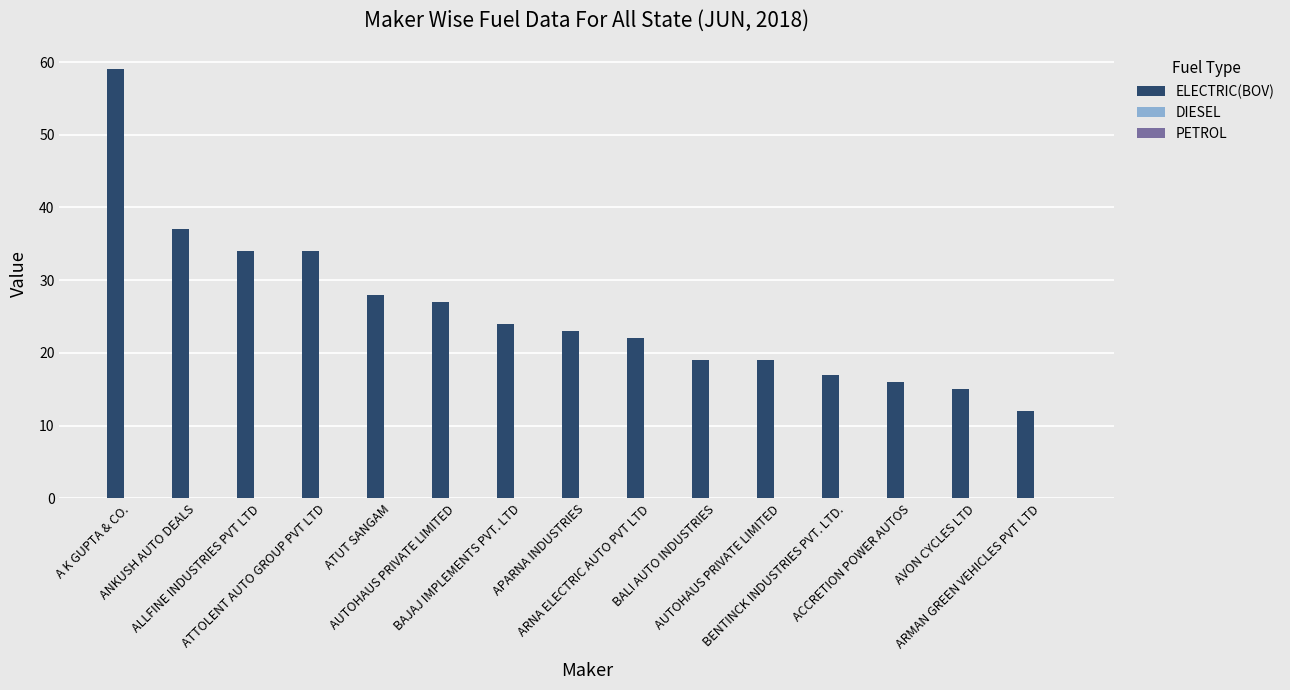

Between BENTINCK INDUSTRIES PVT. LTD. and ALLFINE INDUSTRIES PVT LTD, which is larger?

ALLFINE INDUSTRIES PVT LTD